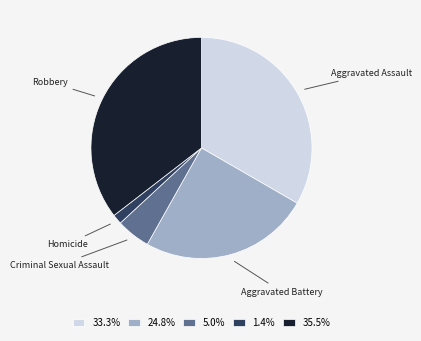

The Homicide slice represents 1% of the pie. True or false?

True